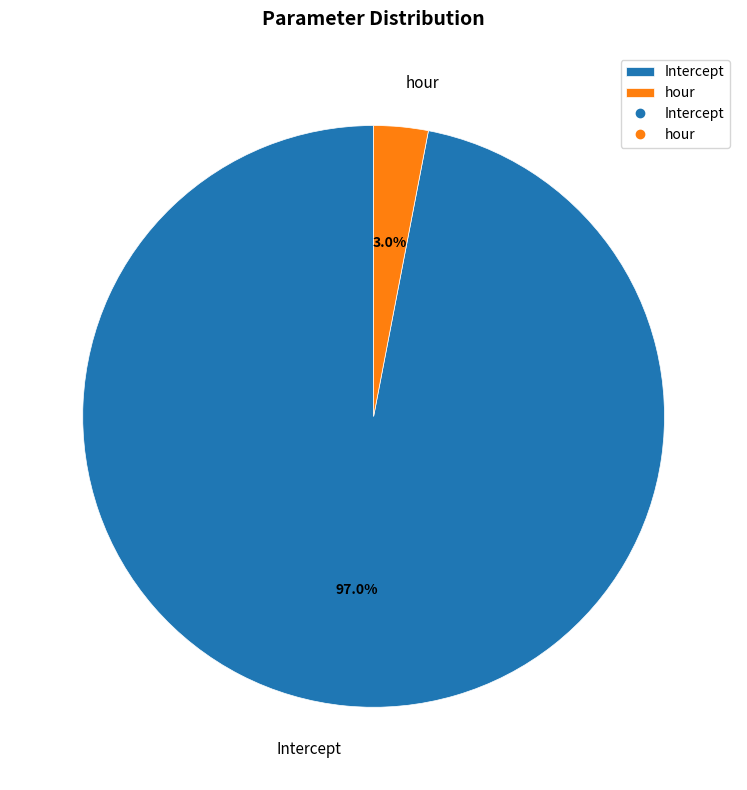

Does Intercept represent more than half of the total?

Yes